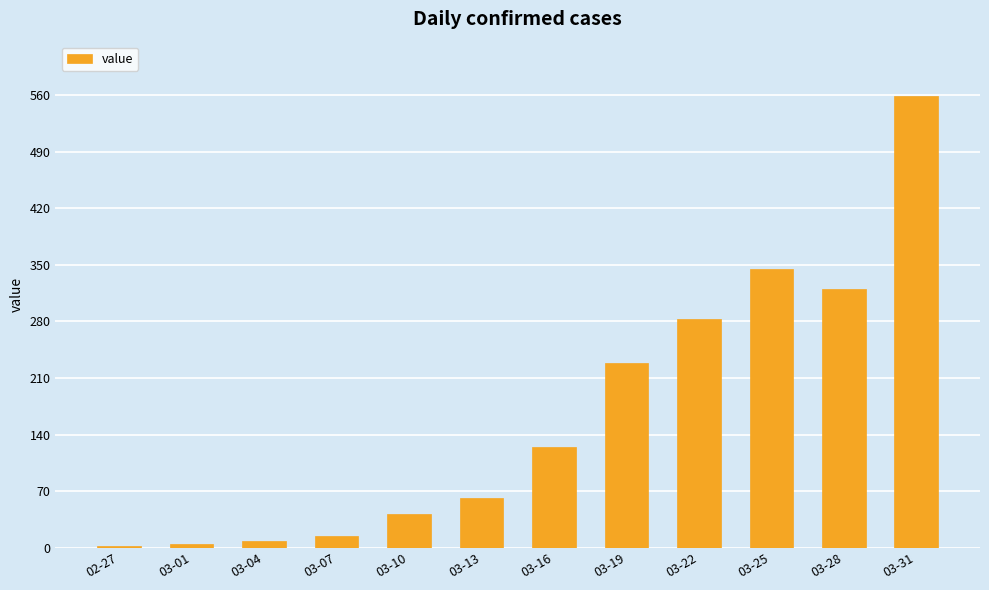

The value at 03-10 is 42. True or false?

True